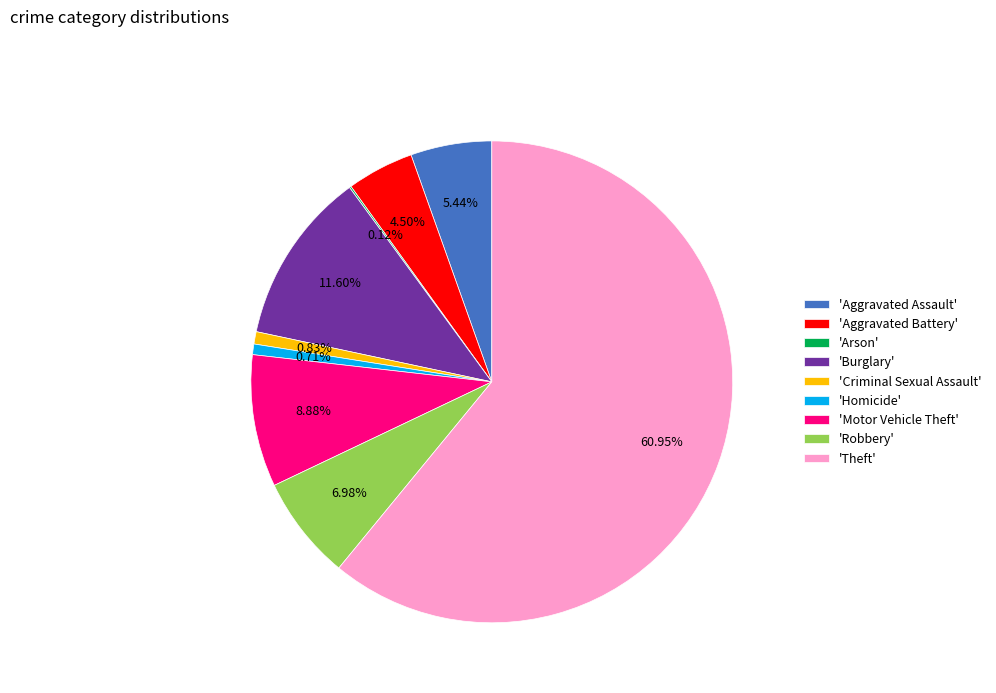

To the nearest percent, what is the difference between the largest and smallest slice percentages?

61%